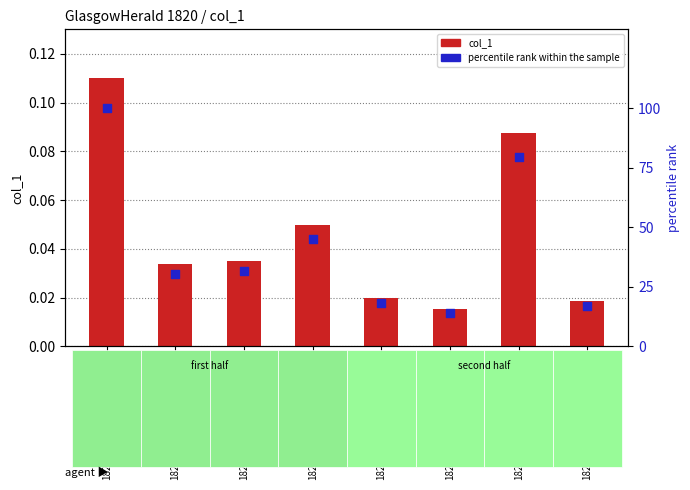

Which series contains the lowest Y value?

col_1